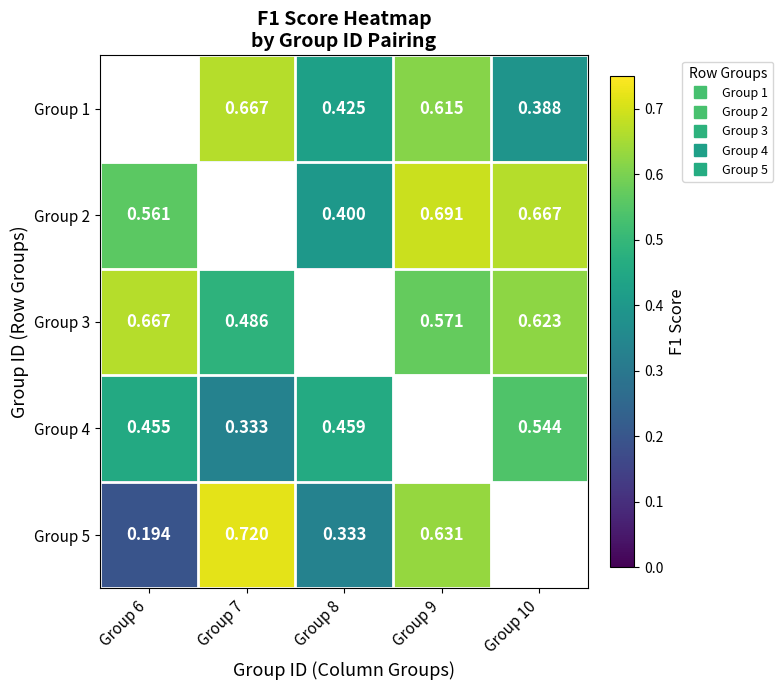

At which category does the chart reach its peak across all series?

Group 7